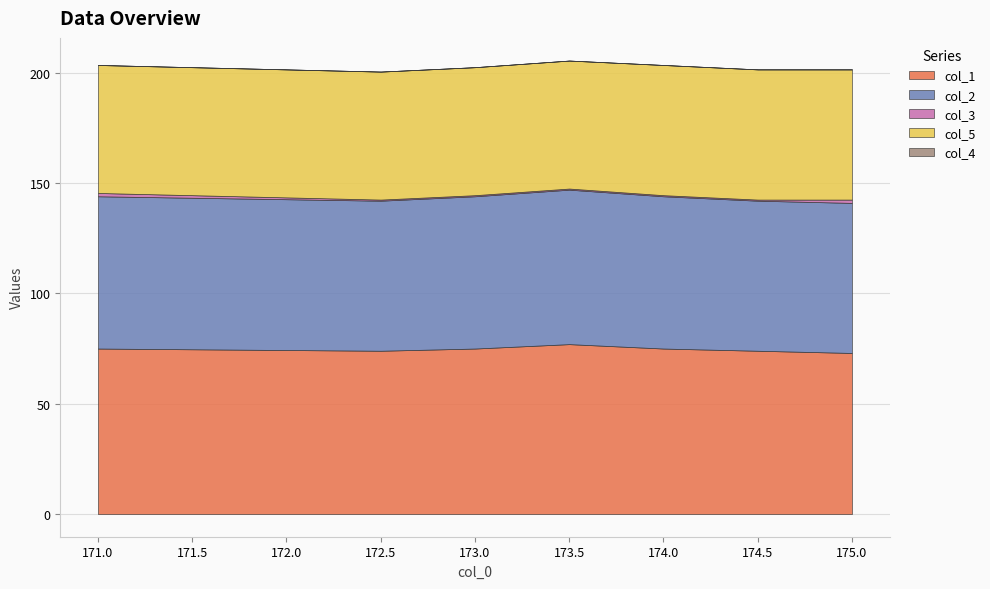

Does the chart display data point markers on the line(s)?

No